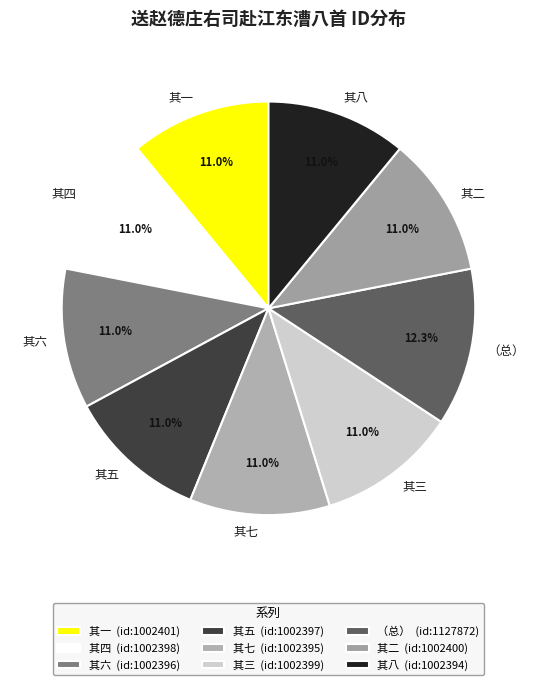

Is there any slice that represents more than half of the pie?

No